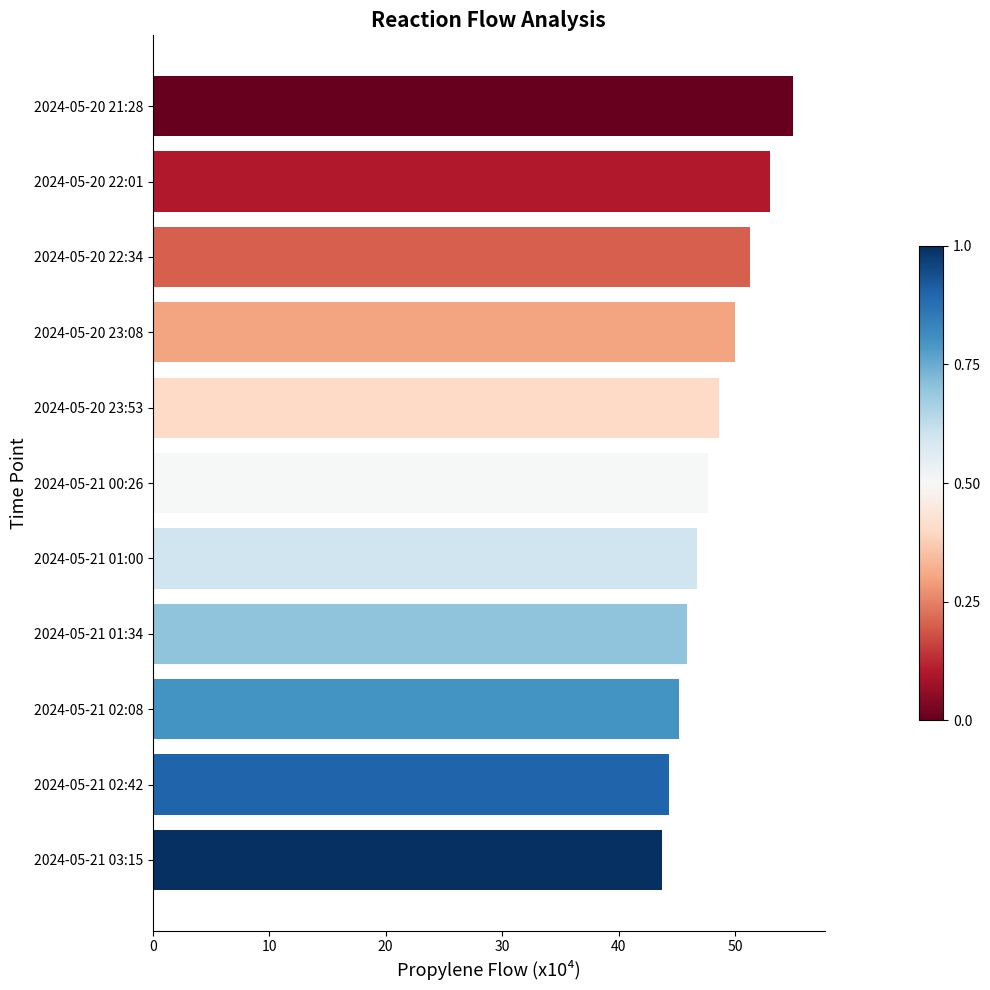

What is the difference between the maximum and minimum values?

11.2